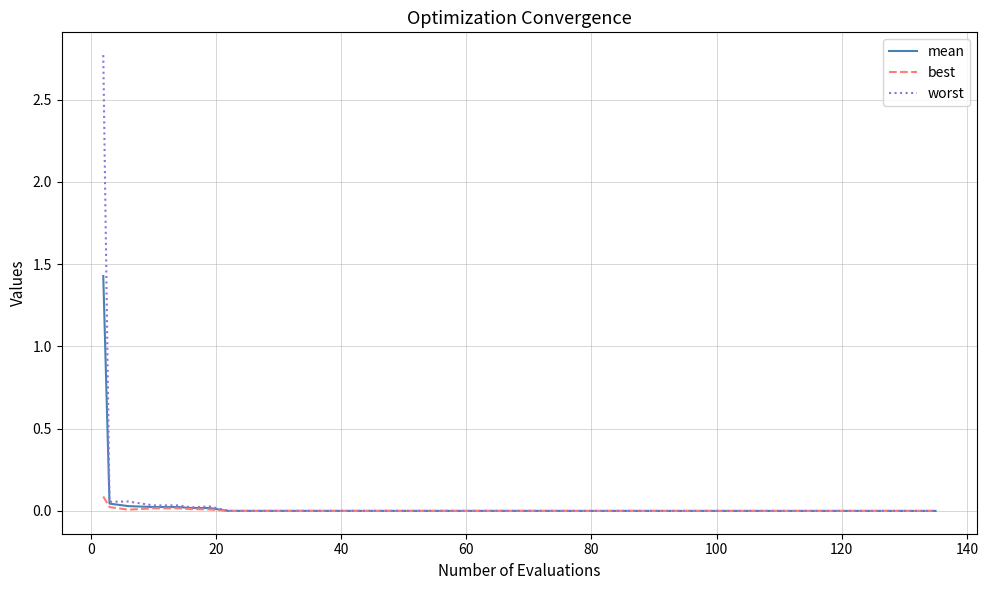

How many categories are shown in the chart?

40